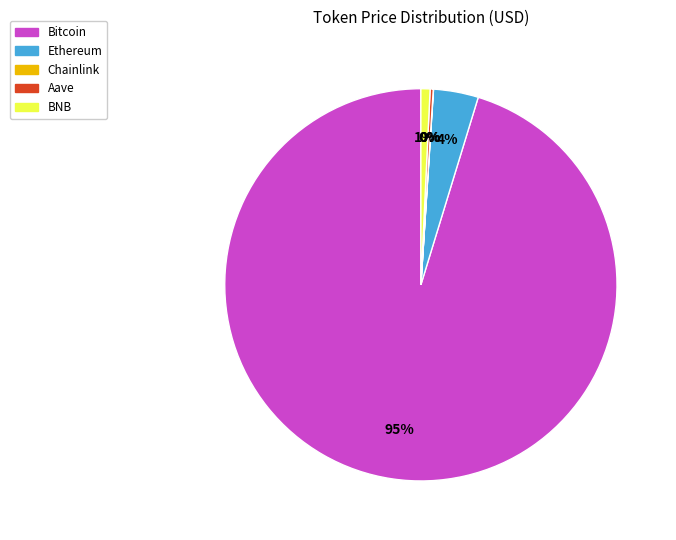

Which slice represents more than half of the pie?

Bitcoin